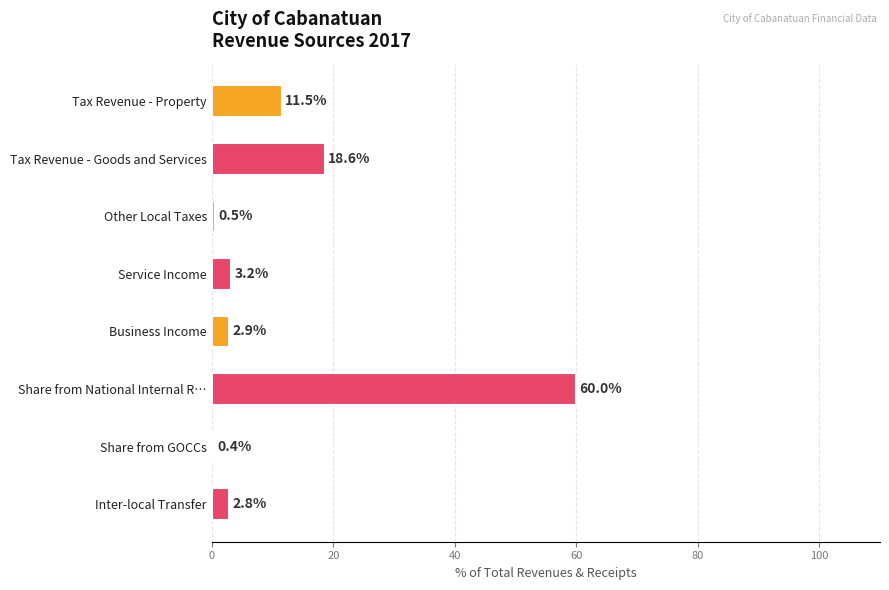

What is the maximum value shown in the chart?

60.0